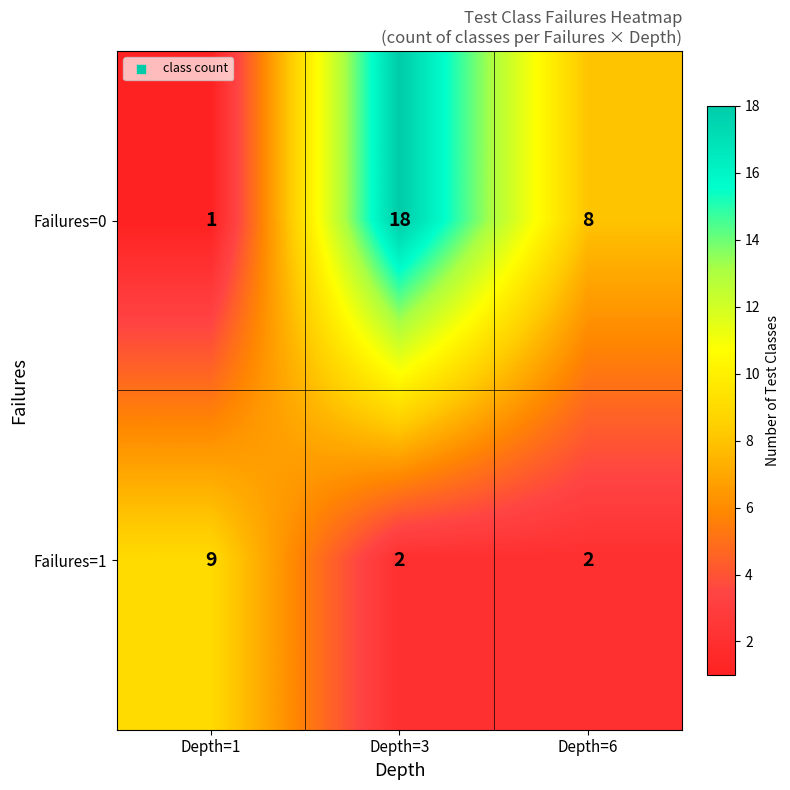

What is the maximum value for Failures=1?

9